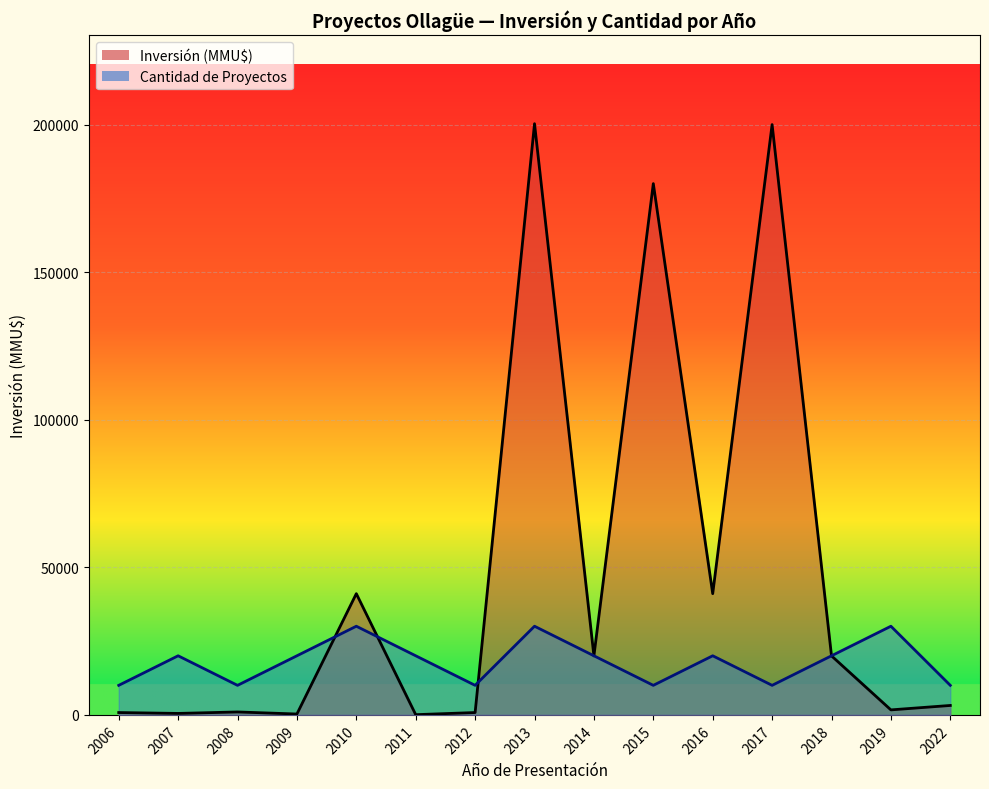

Between 2007 and 2011, which series saw the biggest shift?

Inversión(MMU$)